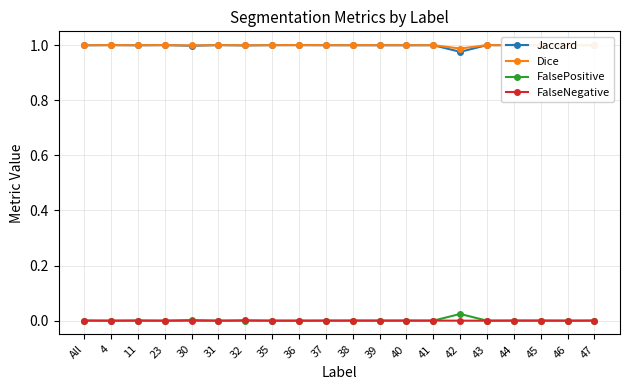

At which category does Dice reach its first local valley?

11